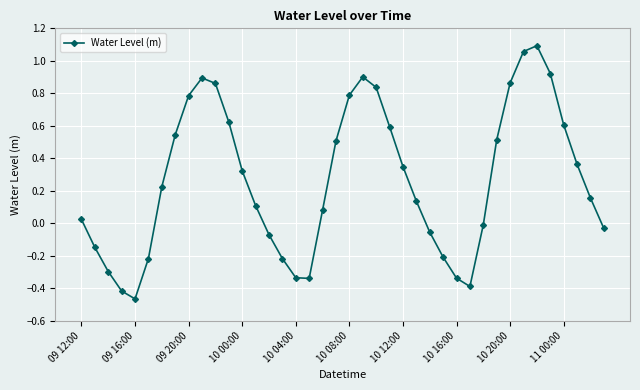

How many points are higher than both their immediate neighbors (excluding endpoints)?

3